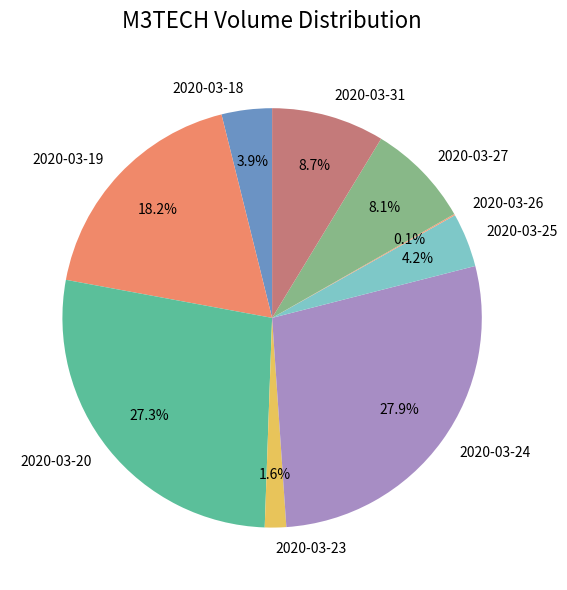

To the nearest percent, what percentage of the pie is 2020-03-23?

2%